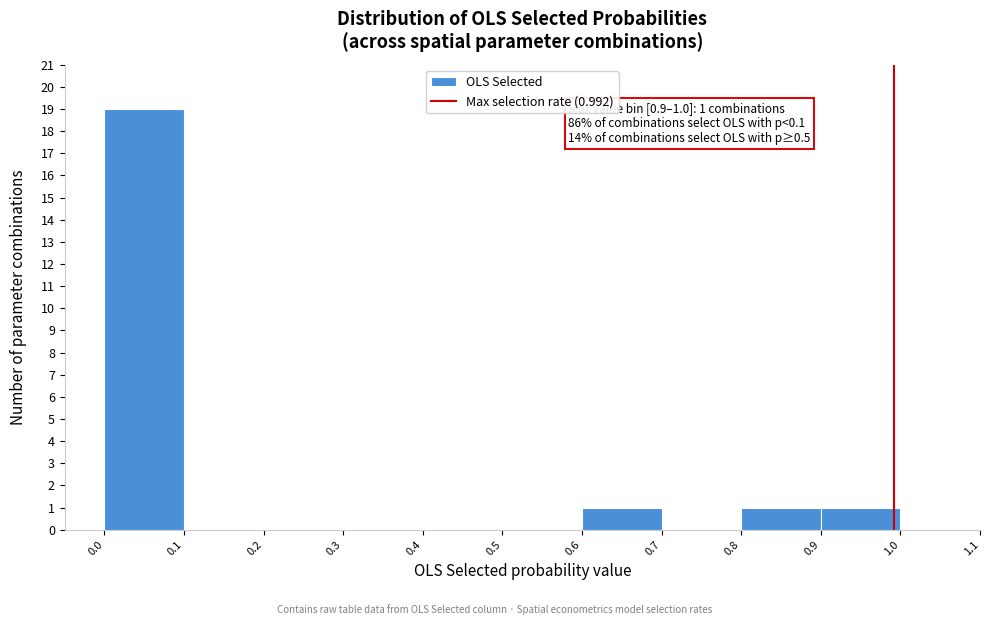

Over which range of the x-axis is the bar tallest?

0.0 to 0.1